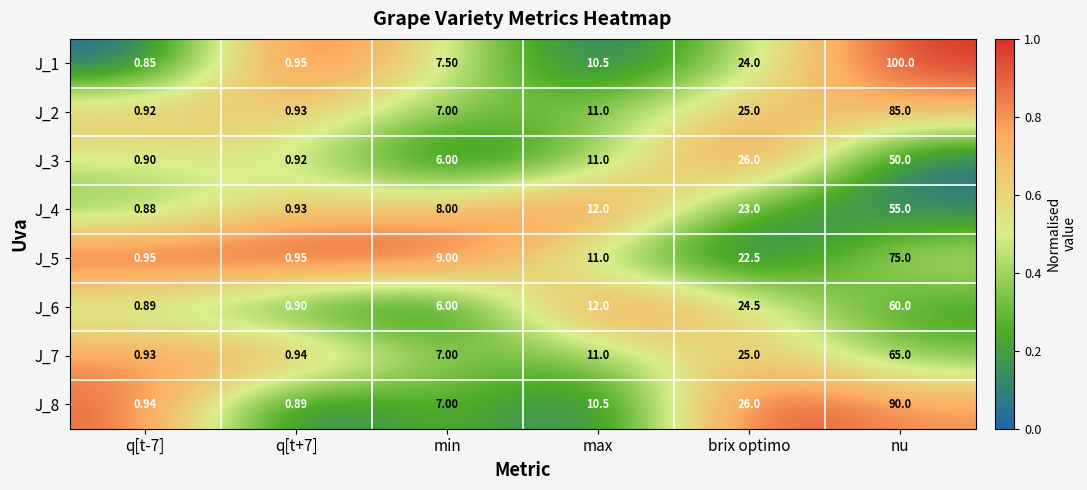

Which series changed the most between brix optimo and nu?

J_1